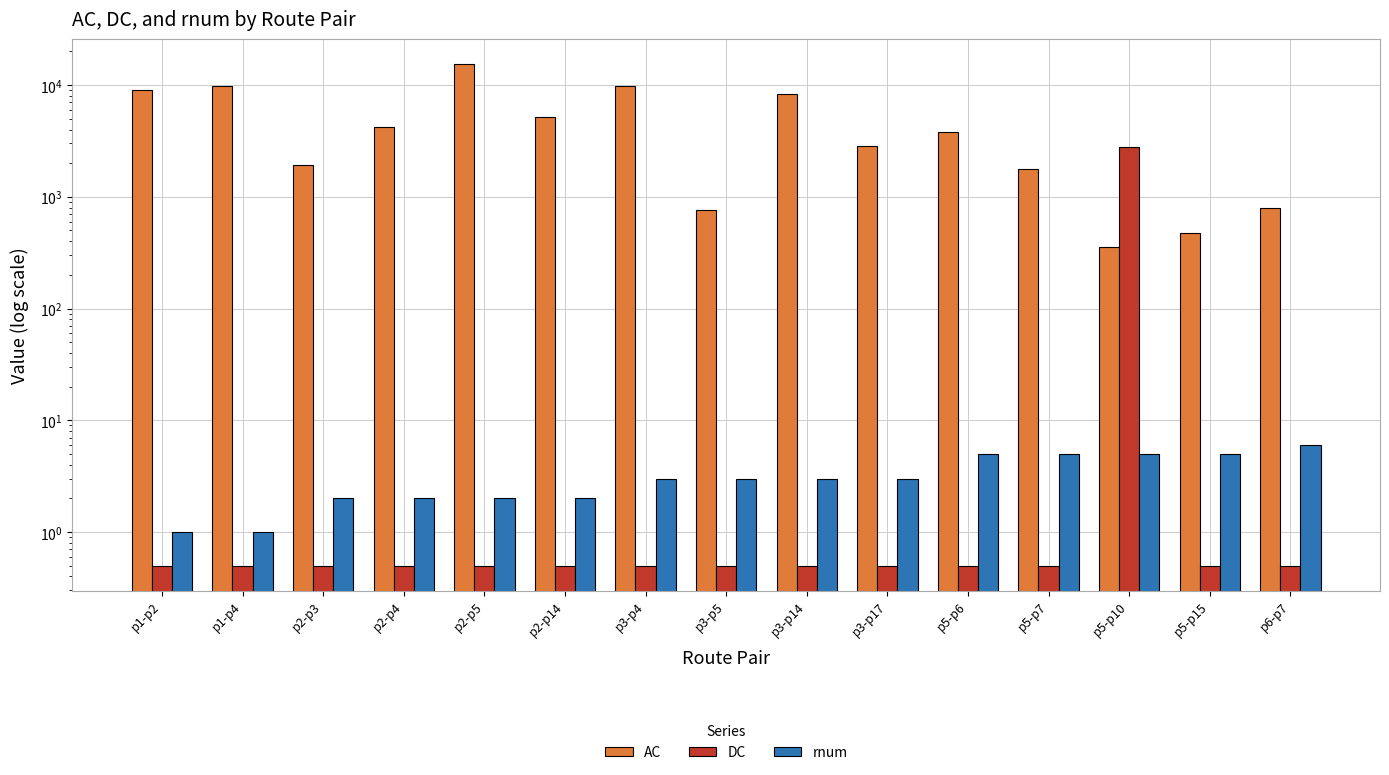

What are all the series names shown in the legend?

AC, DC, rnum